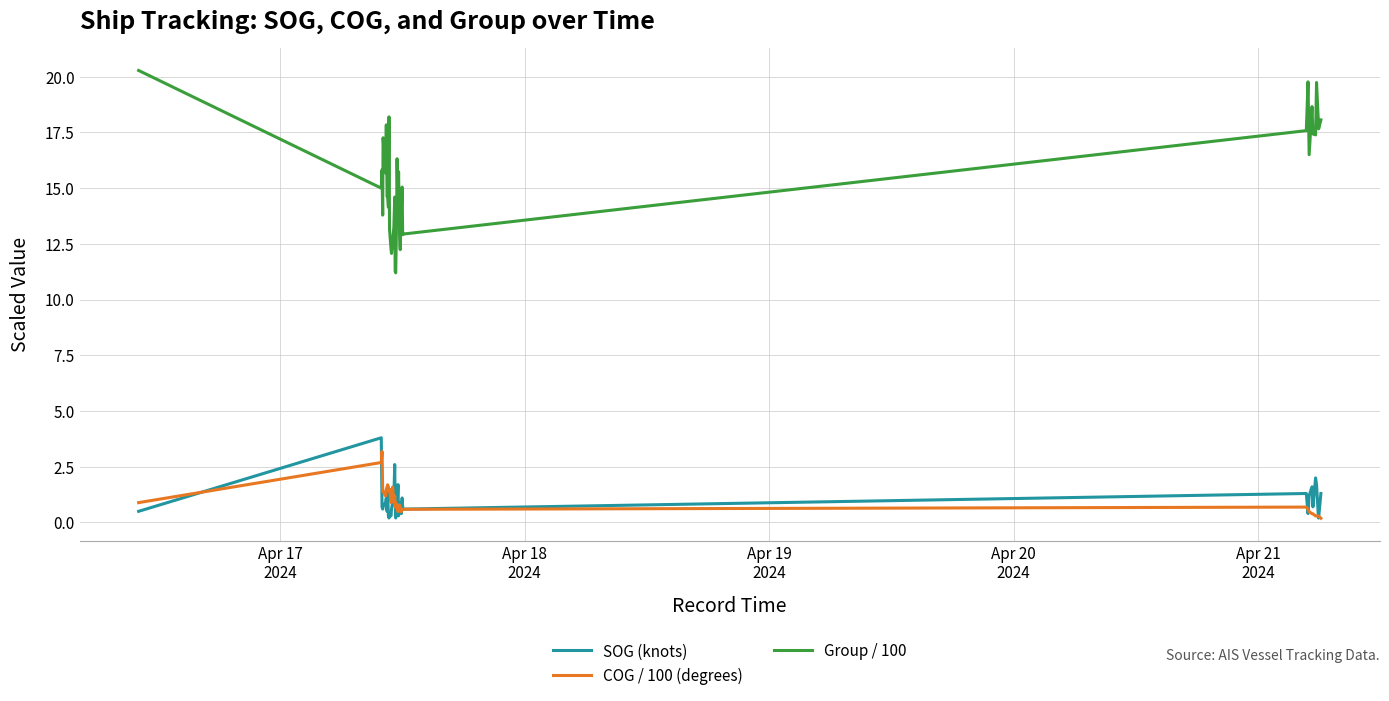

True or false: Group / 100 and SOG (knots) intersect in this chart.

False